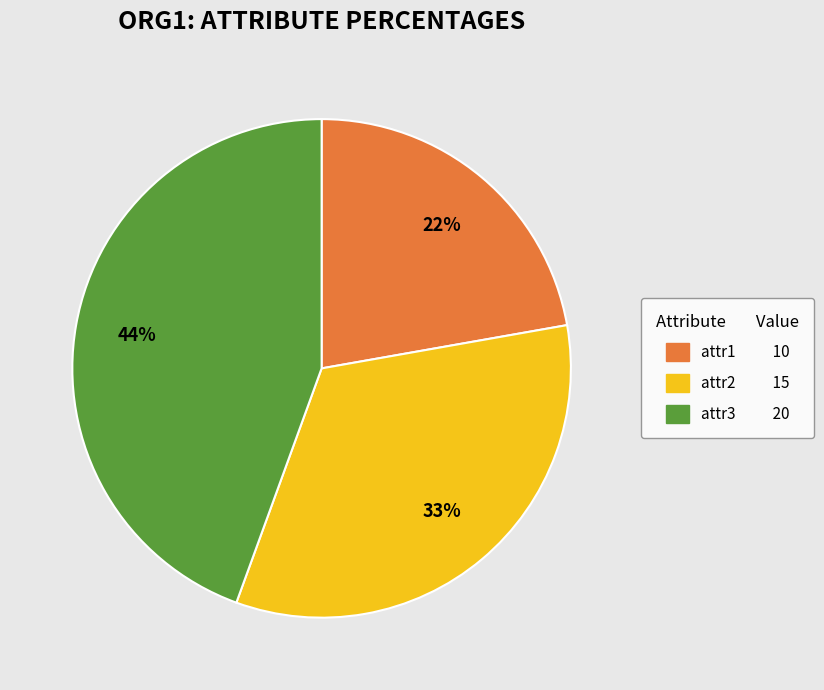

What percentage is the attr3 slice, to the nearest percent?

44%